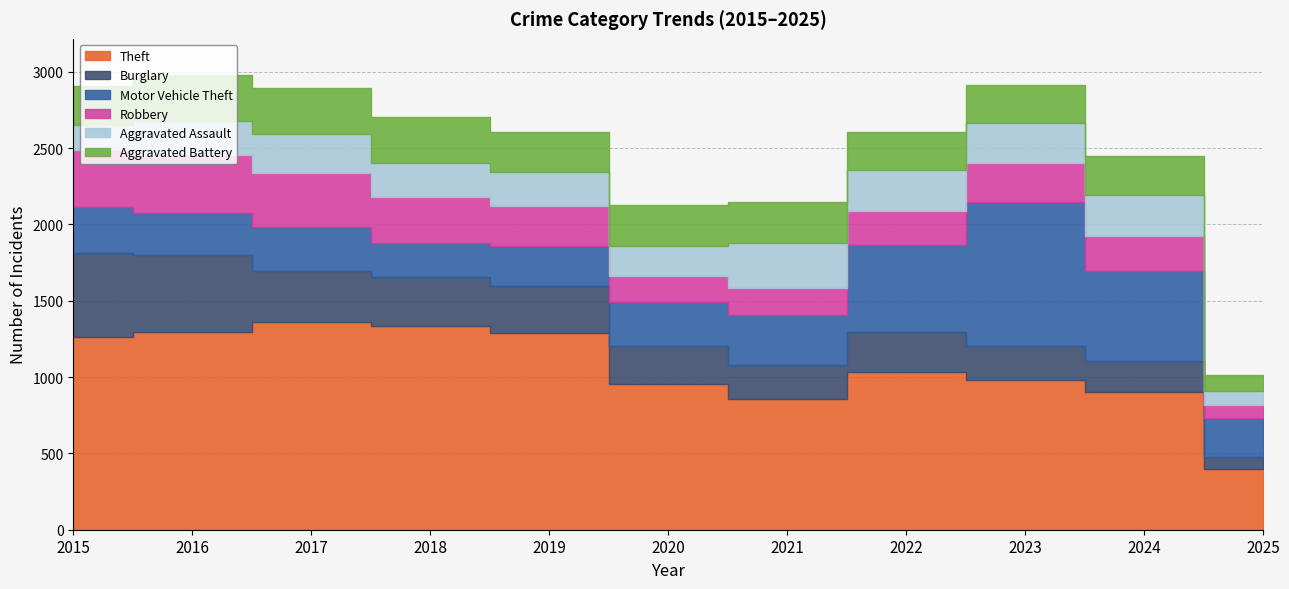

What is the difference between the maximum and minimum values in the Aggravated Assault series?

199